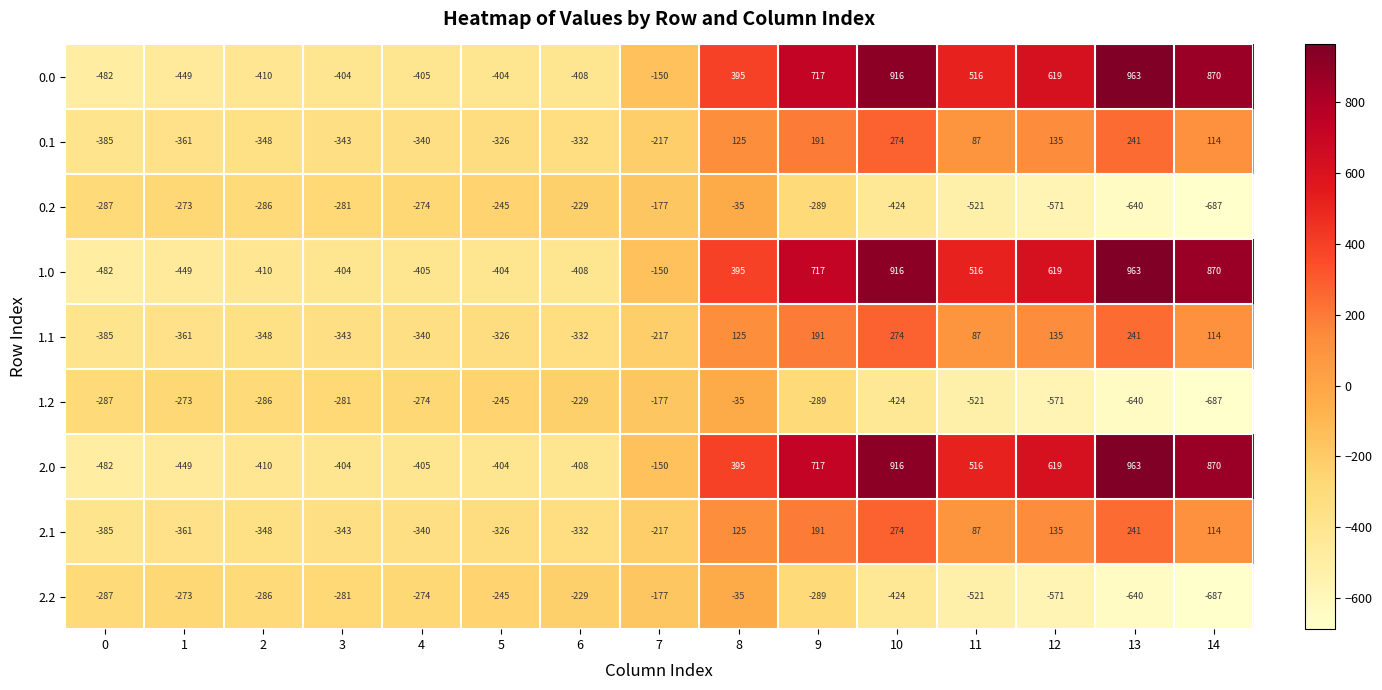

What is the difference between the highest and lowest values at 13?

1603